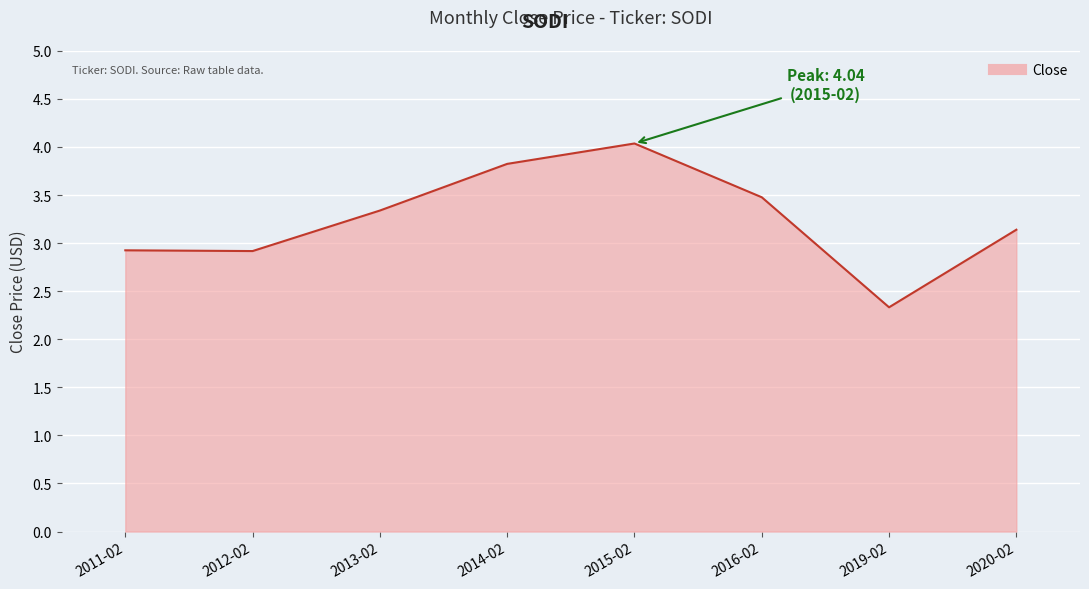

Reading left to right, transcribe all the data shown in this chart.

2.9	2.9	3.3	3.8	4.0	3.5	2.3	3.1